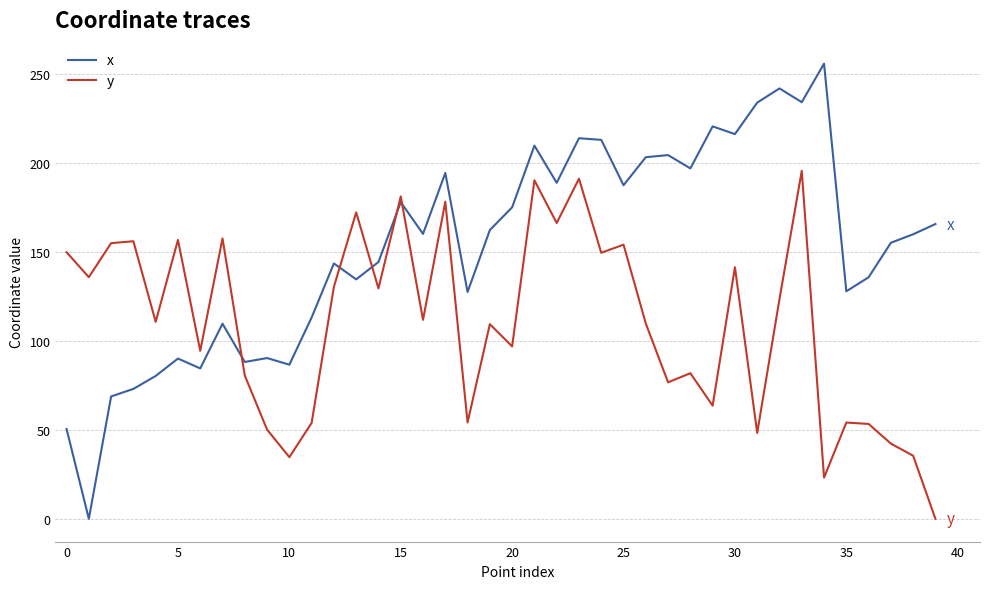

List the series in order of their overall mean, highest first.

x, y